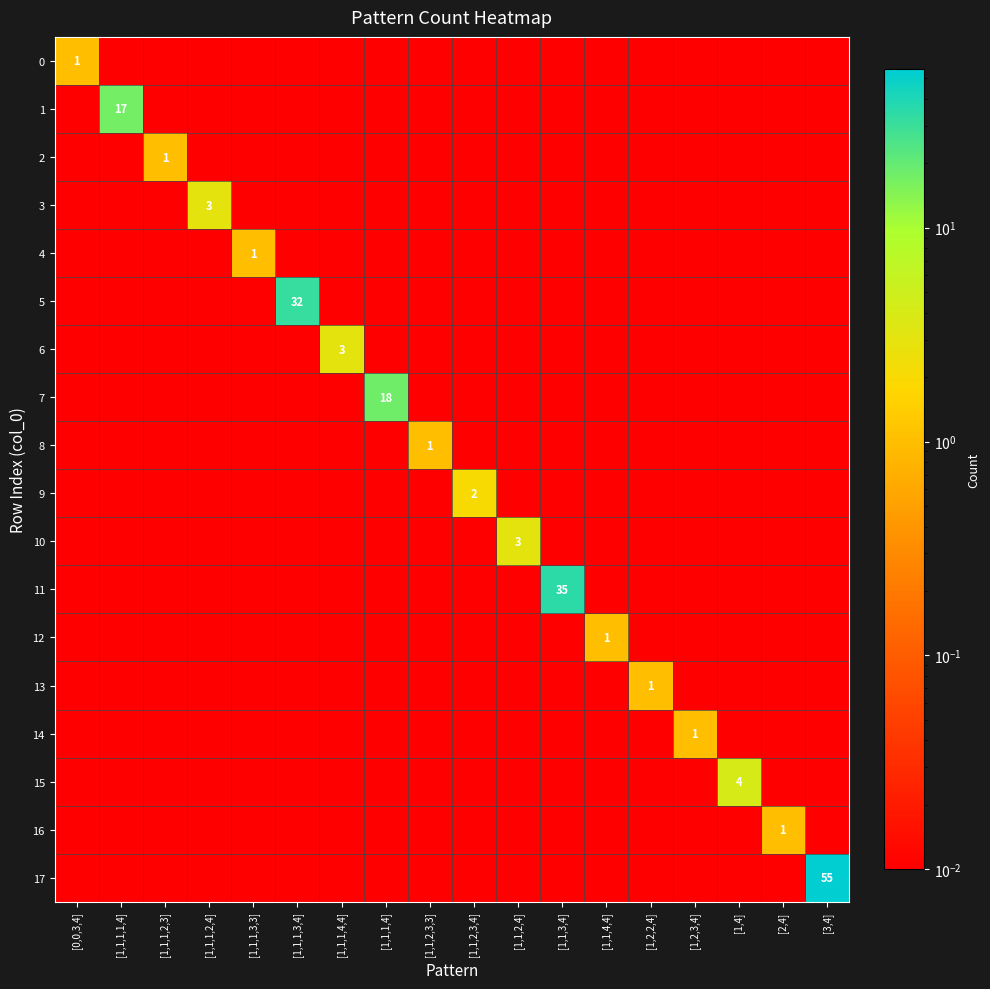

Count the number of categories in the chart.

18